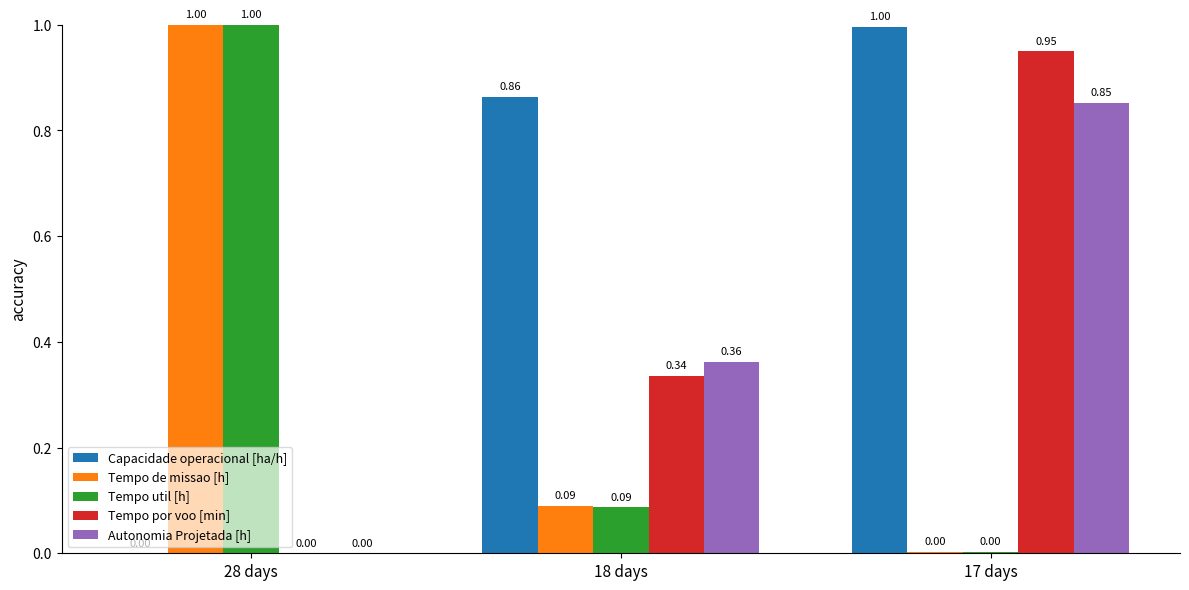

What is the sum of the Tempo util [h] values at 28 days and 17 days?

1.0